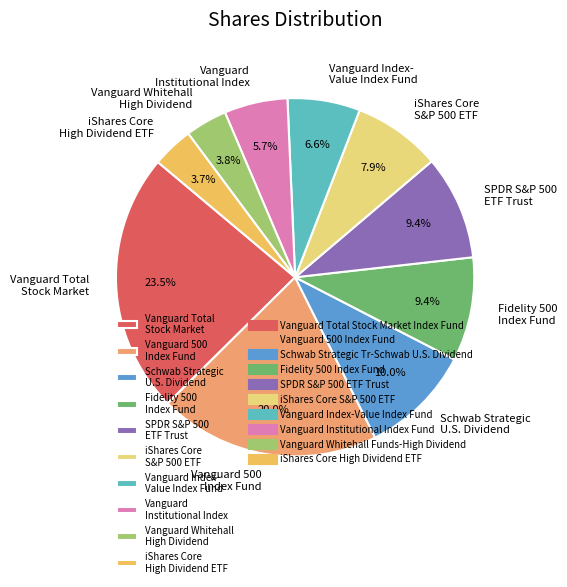

How much of the chart is everything except Fidelity 500 Index Fund?

90.6%